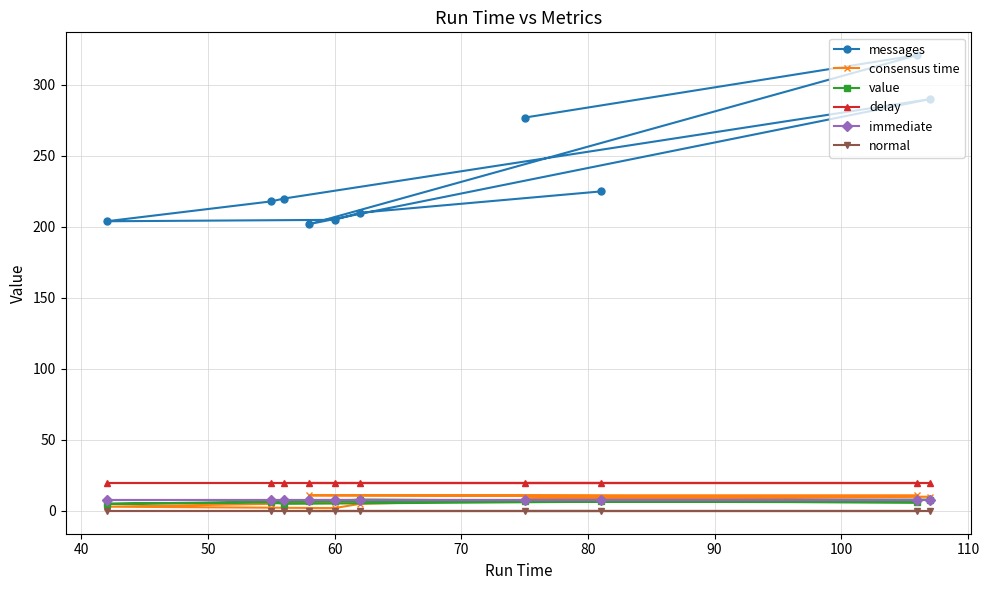

Which series has the widest spread of values?

messages